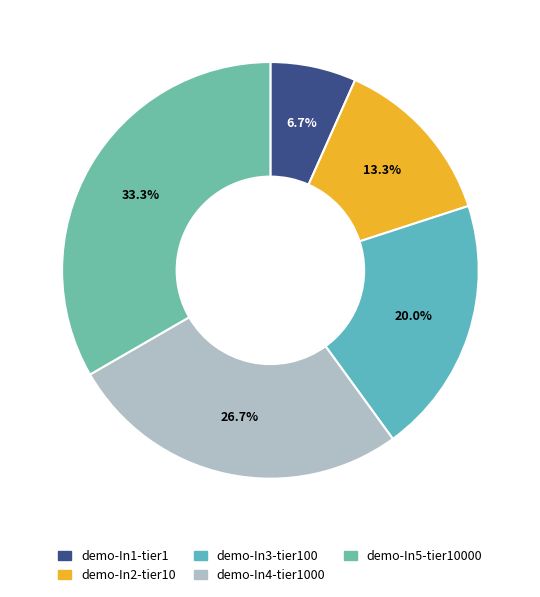

To the nearest percent, what is the difference between the demo-In5-tier10000 and demo-In4-tier1000 slice percentages?

7%